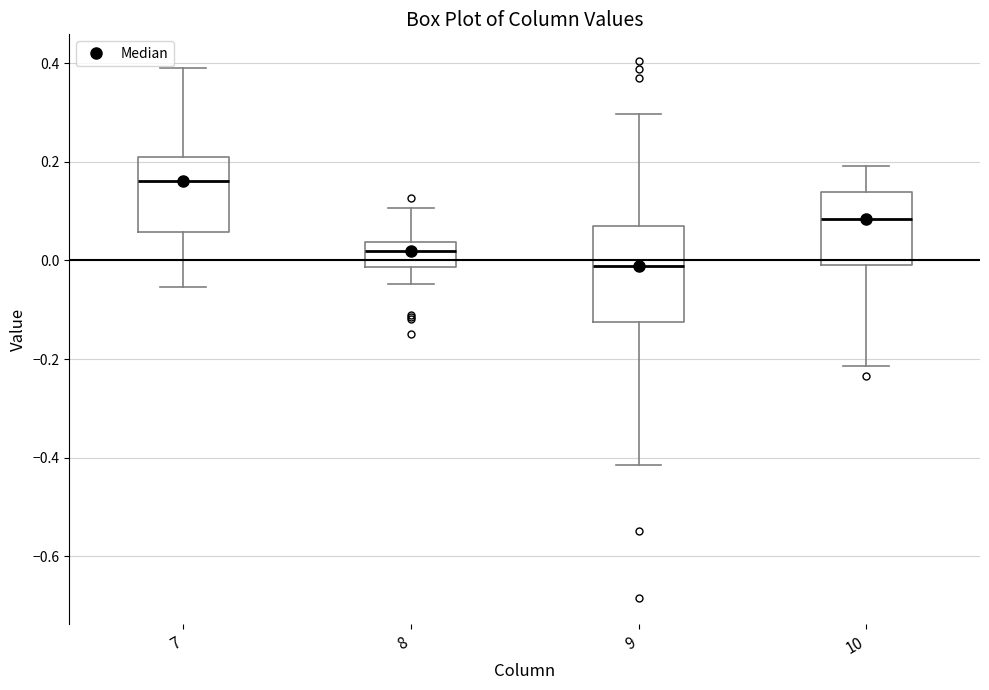

Reading left to right, read every box against the y-axis: the position of its median line, the range the box covers, and the ends of its whiskers. The values are not printed on the chart, so give them approximately, as read against the axis.

7: median 0.16, box 0.06 to 0.22, whiskers -0.06 to 0.40
8: median 0.02, box -0.02 to 0.04, whiskers -0.04 to 0.10
9: median -0.02, box -0.12 to 0.08, whiskers -0.42 to 0.30
10: median 0.08, box 0.00 to 0.14, whiskers -0.22 to 0.20